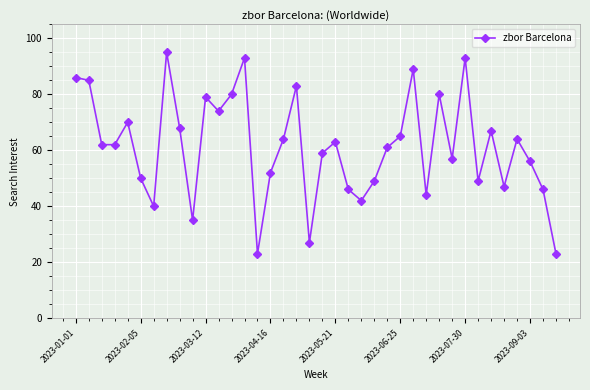

What is the maximum value shown in the chart?

95